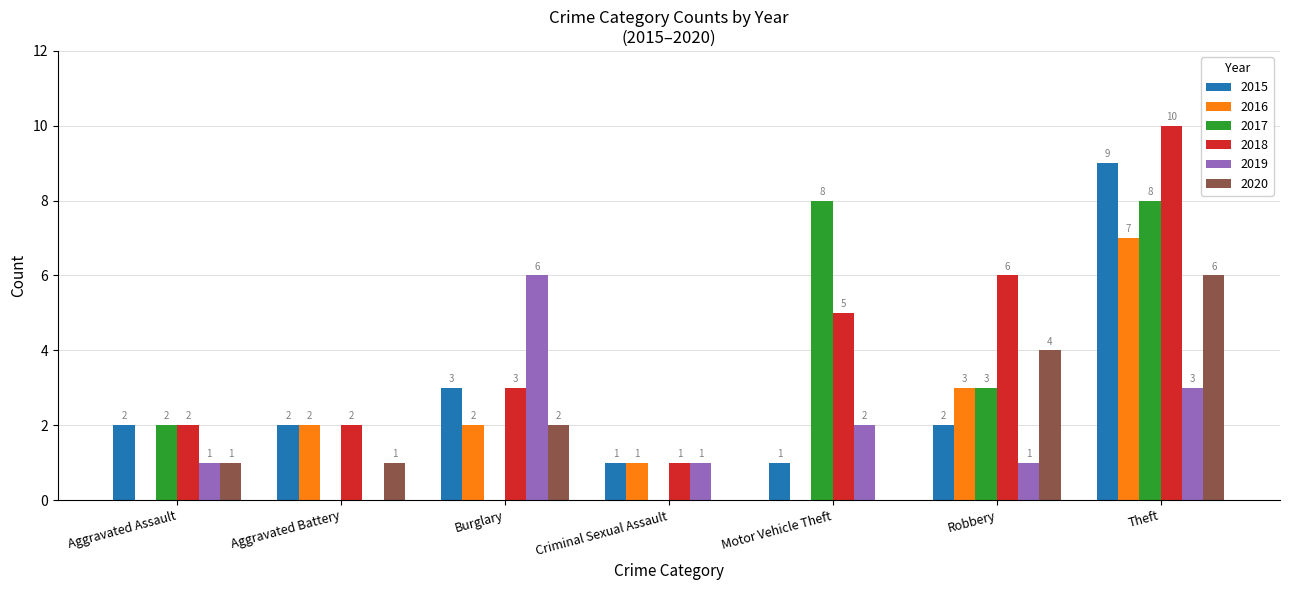

At which category is the sum across all series the highest?

Theft